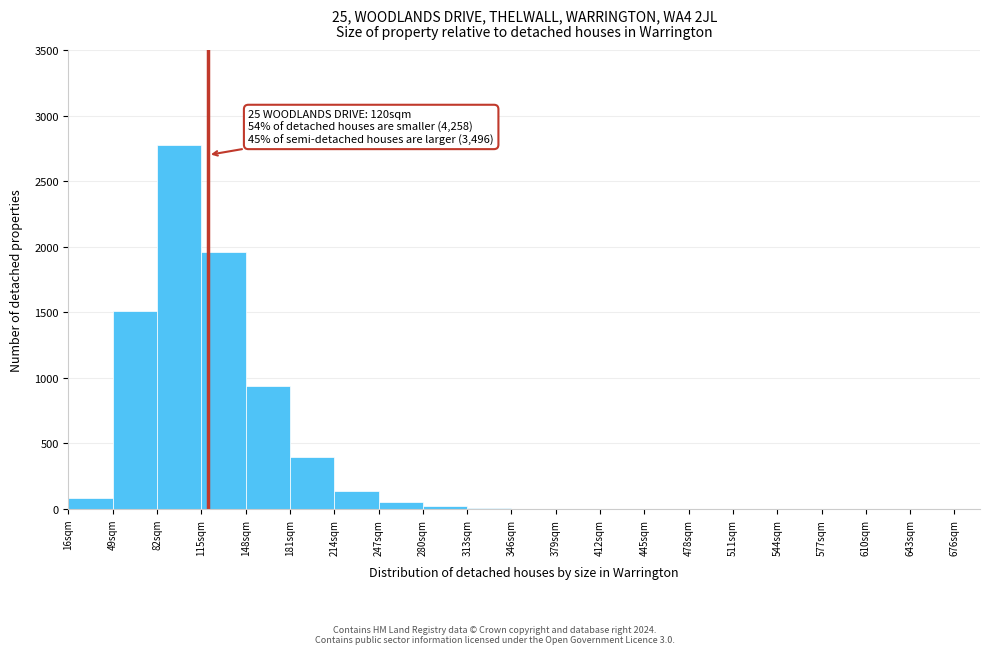

Over which range of the x-axis is the bar tallest?

82 to 115